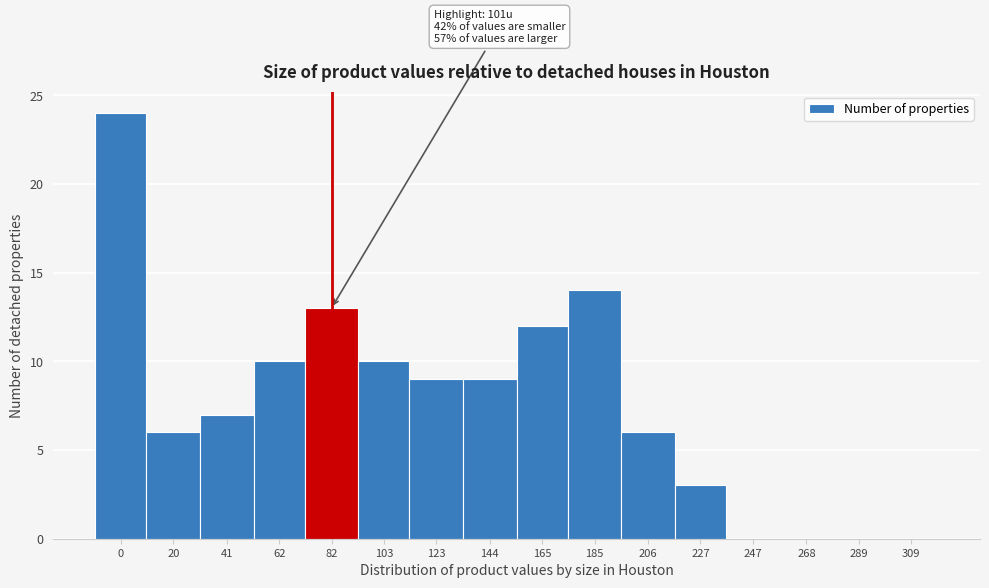

Reading left to right, list all the values displayed in this chart.

0=24	20=6	41=7	62=10	82=13	103=10	123=9	144=9	165=12	185=14	206=6	227=3	247=0	268=0	289=0	309=0